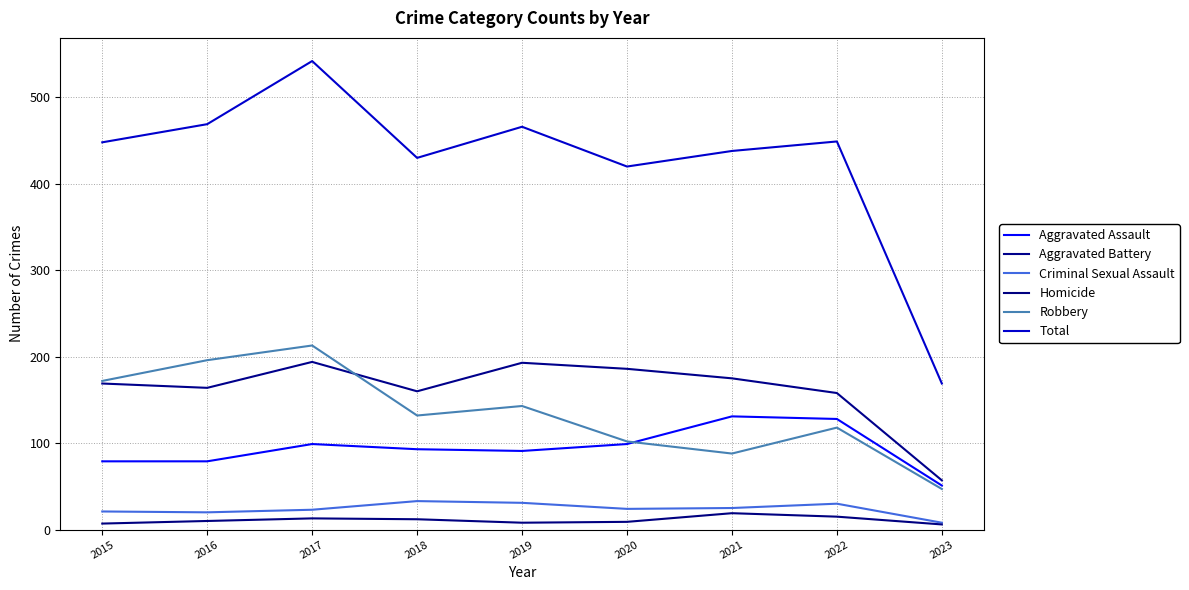

The value of Criminal Sexual Assault at 2016 is 20. True or false?

True